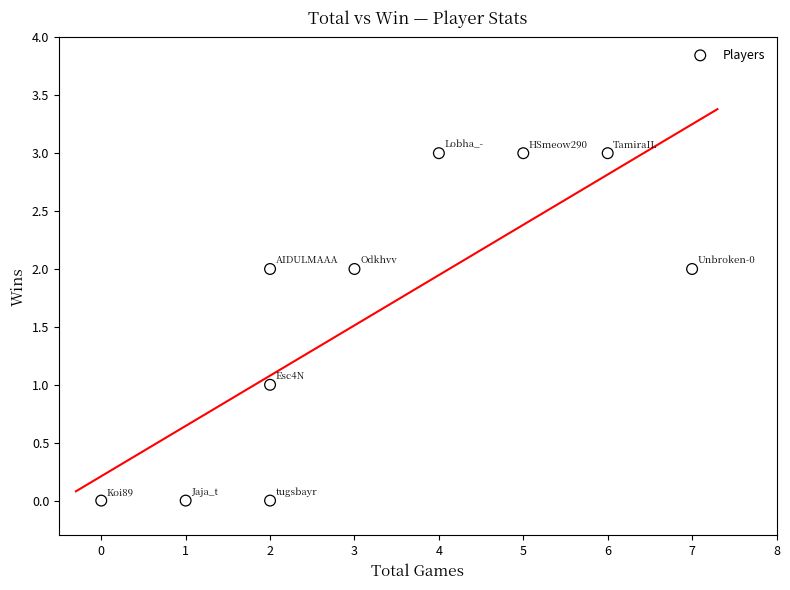

What is the range of X values (max minus min)?

7